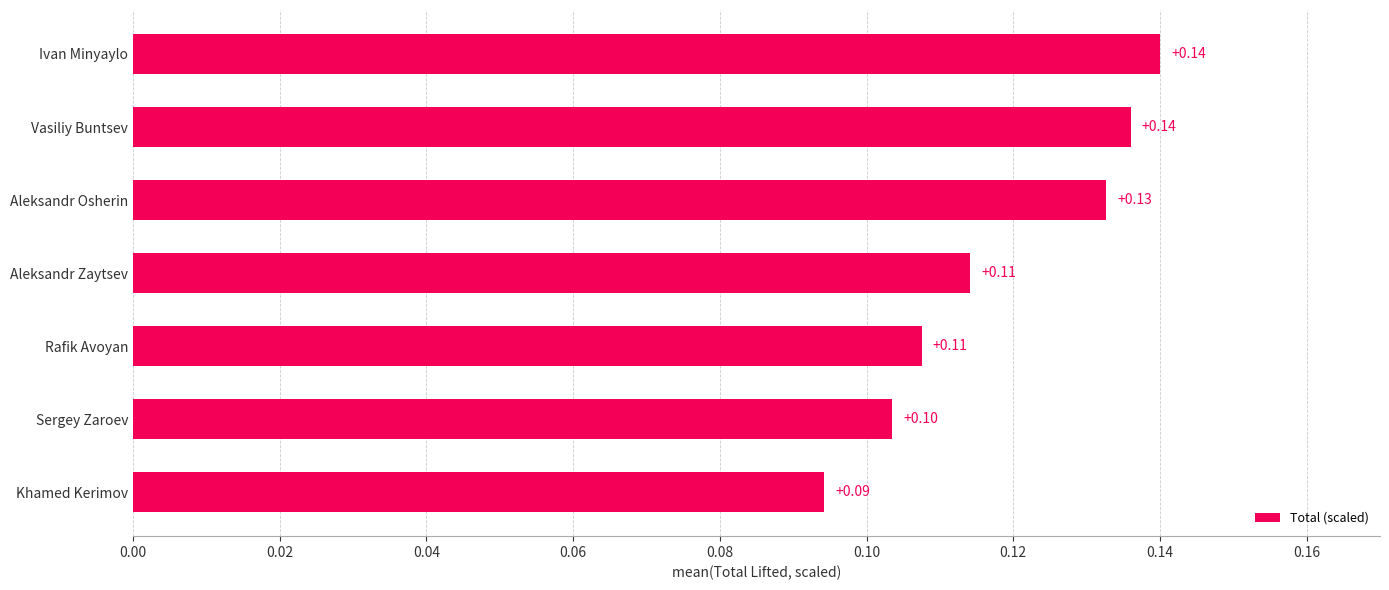

What is the minimum value shown in the chart?

0.1